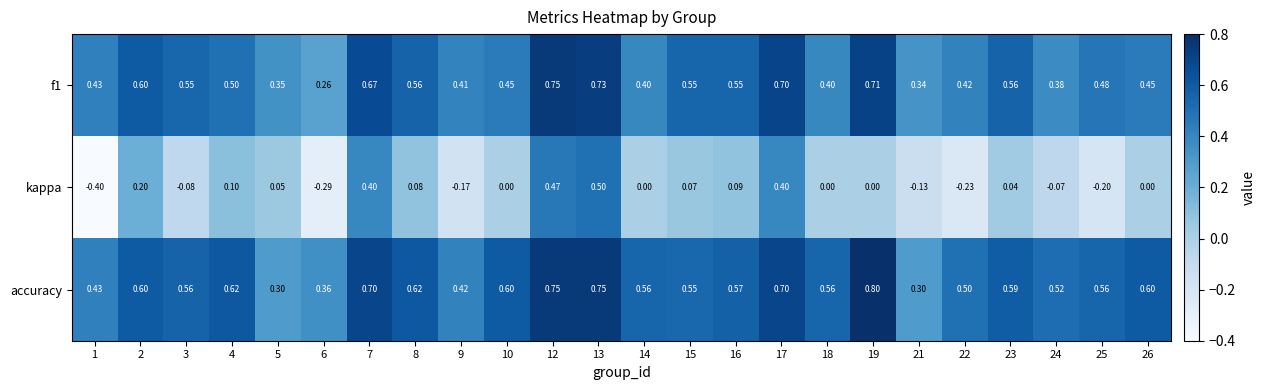

Which series has the largest total across all categories?

accuracy